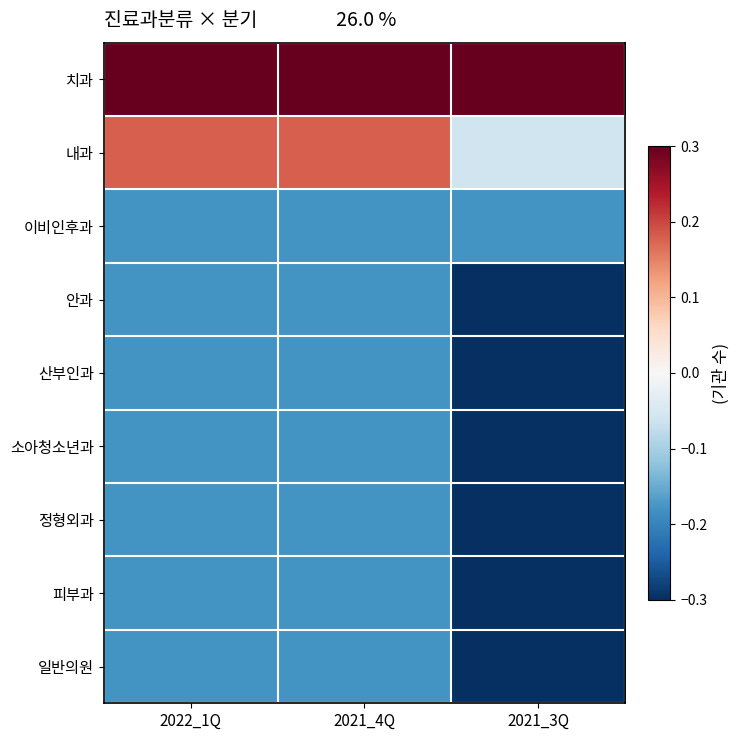

Reading left to right, transcribe all the data shown in this chart.

치과: 2022_1Q=0.3	2021_4Q=0.3	2021_3Q=0.3
내과: 2022_1Q=0.2	2021_4Q=0.2	2021_3Q=-0.1
이비인후과: 2022_1Q=-0.2	2021_4Q=-0.2	2021_3Q=-0.2
안과: 2022_1Q=-0.2	2021_4Q=-0.2	2021_3Q=-0.3
산부인과: 2022_1Q=-0.2	2021_4Q=-0.2	2021_3Q=-0.3
소아청소년과: 2022_1Q=-0.2	2021_4Q=-0.2	2021_3Q=-0.3
정형외과: 2022_1Q=-0.2	2021_4Q=-0.2	2021_3Q=-0.3
피부과: 2022_1Q=-0.2	2021_4Q=-0.2	2021_3Q=-0.3
일반의원: 2022_1Q=-0.2	2021_4Q=-0.2	2021_3Q=-0.3